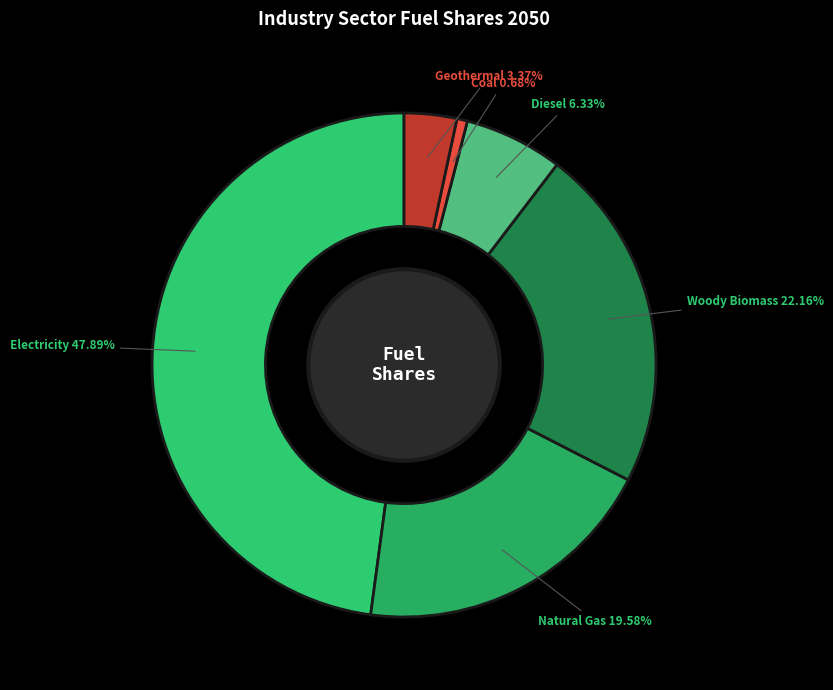

Combined, do Coal and Electricity account for over 50%?

No